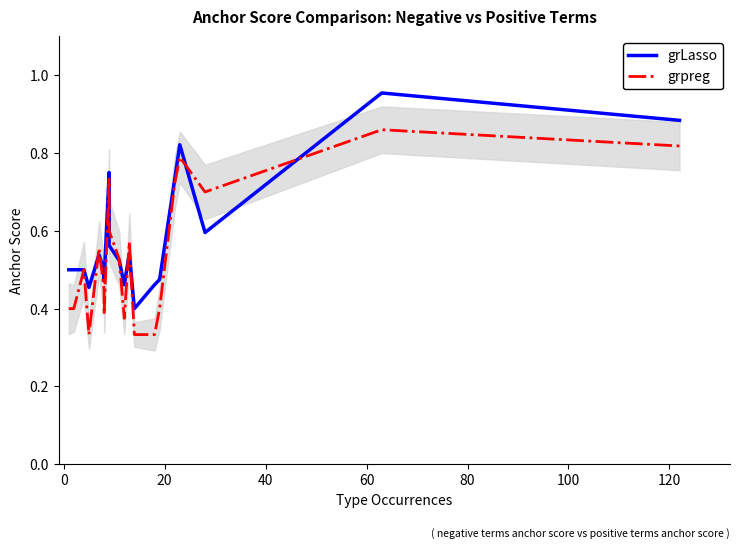

Is this an area chart (filled region under the line)?

No